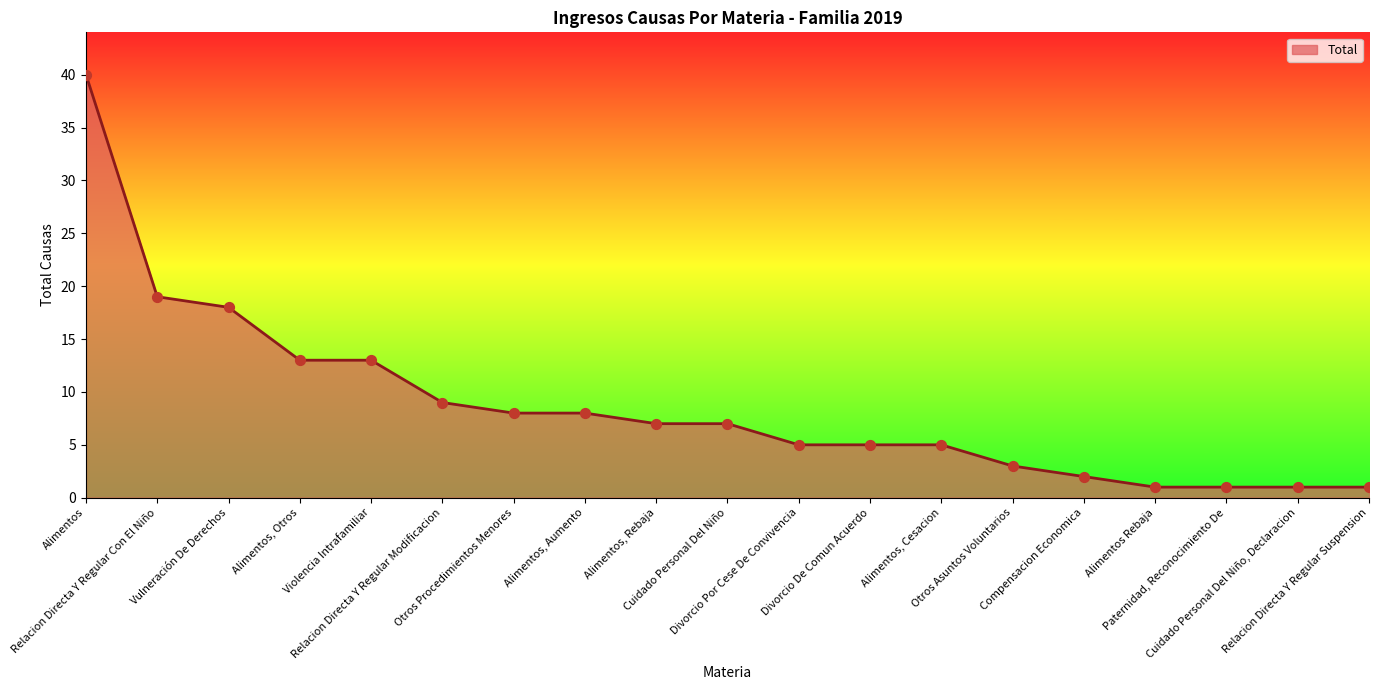

Approximately how many times larger is the value at Violencia Intrafamiliar compared to Cuidado Personal Del Niño, Declaracion?

13.0